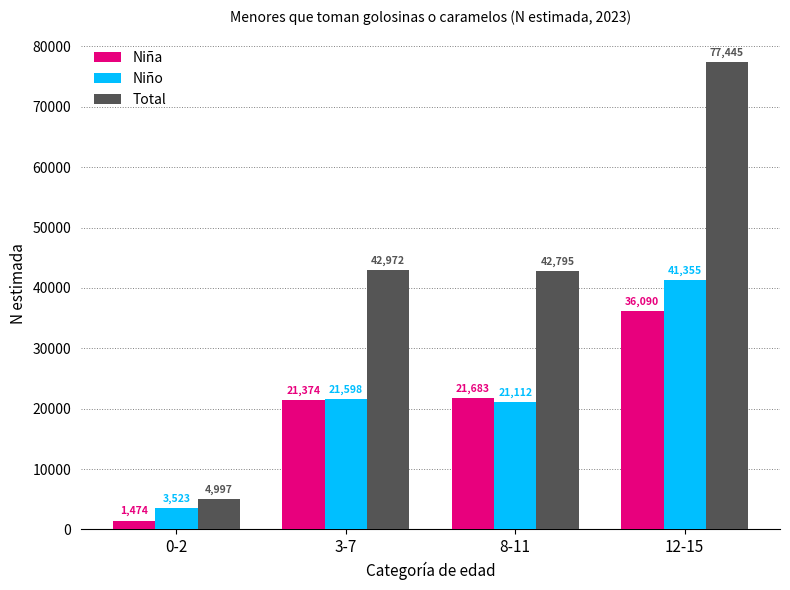

Which series has the largest range (max minus min)?

Total